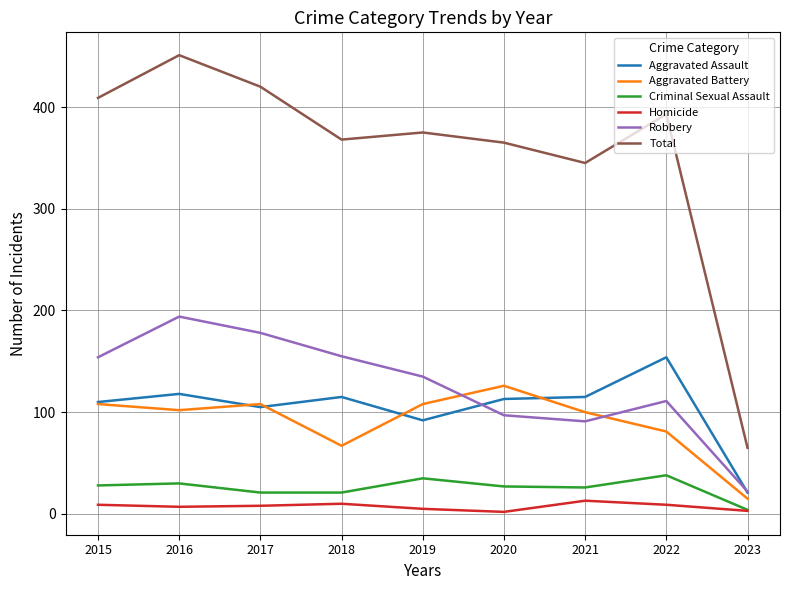

Which series has the largest total across all categories?

Total